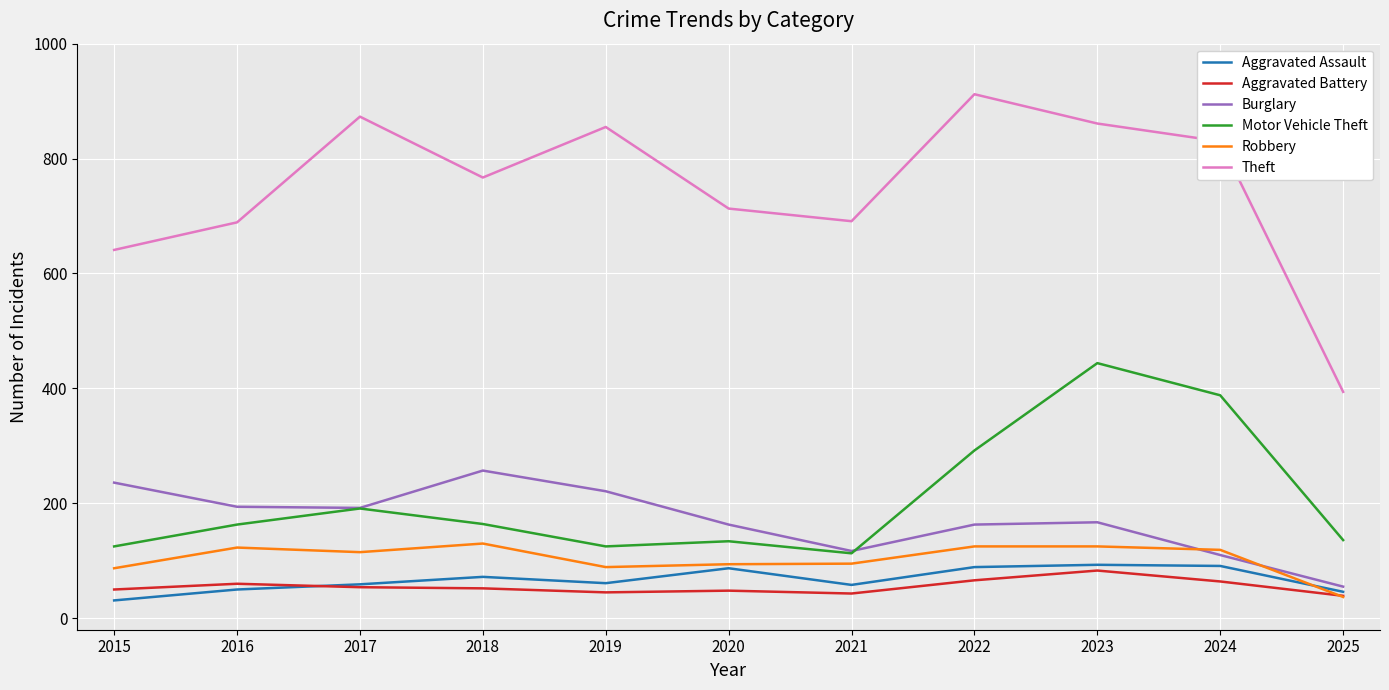

True or false: Burglary and Aggravated Battery intersect in this chart.

False